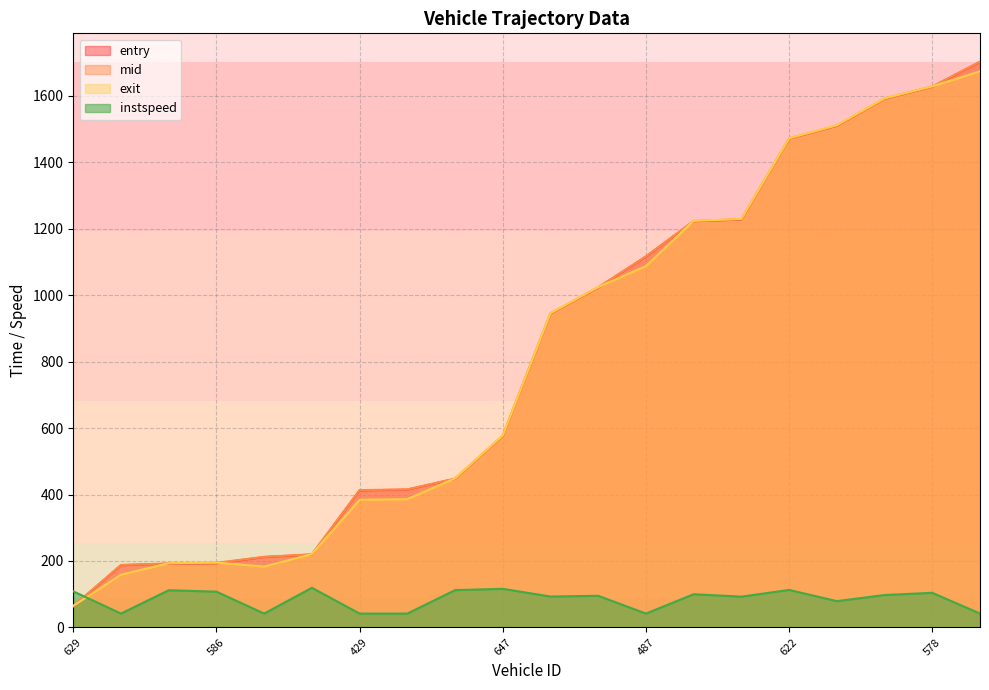

What is the average value of the mid series?

818.6